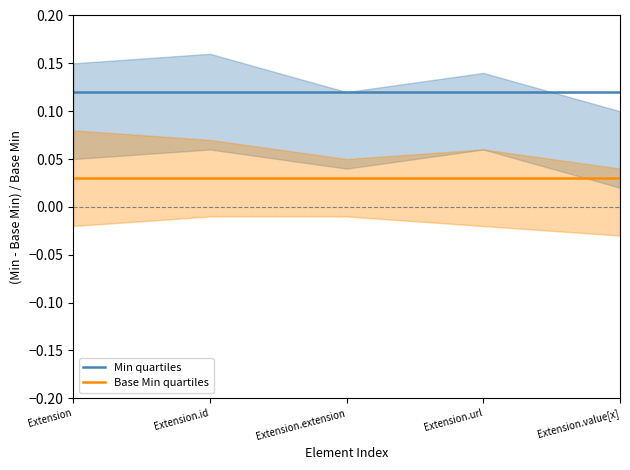

What is the label of the 4th point from the right?

Extension.id